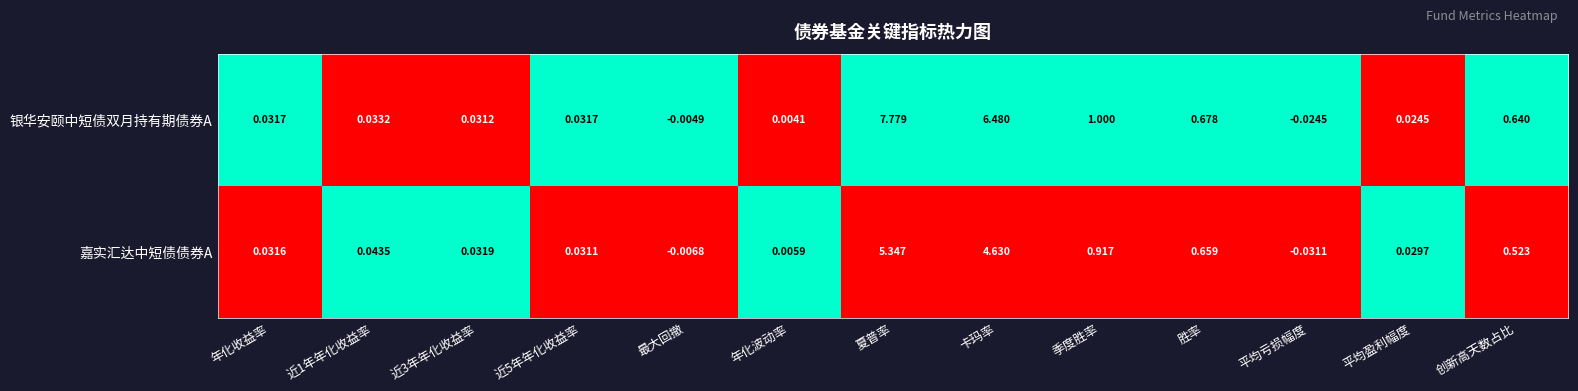

Is the value of 银华安颐中短债双月持有期债券A at 年化波动率 greater than the value of 嘉实汇达中短债债券A at 夏普率?

No